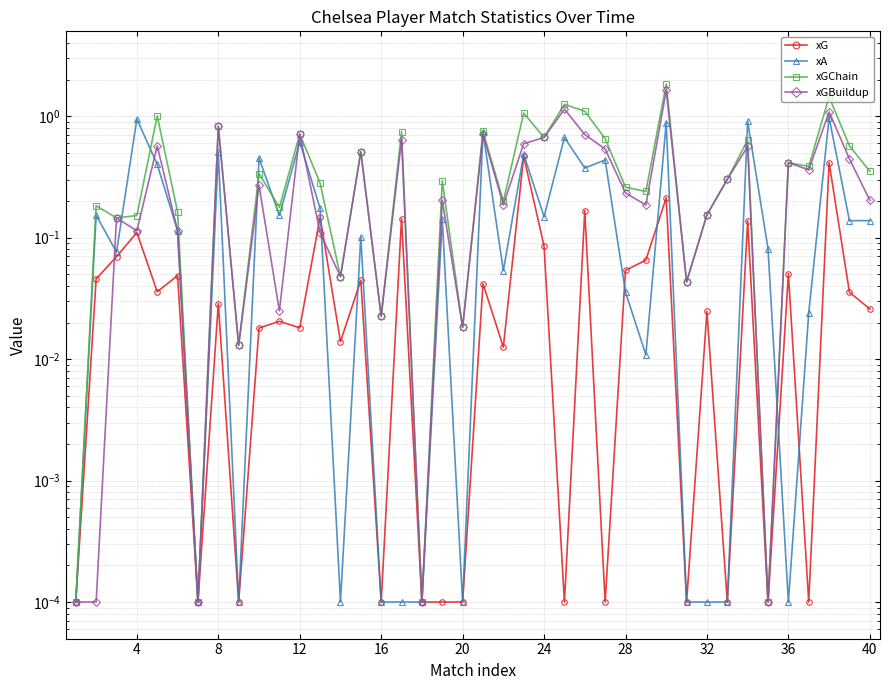

What is the difference between the second highest and minimum values in the xA series?

0.9